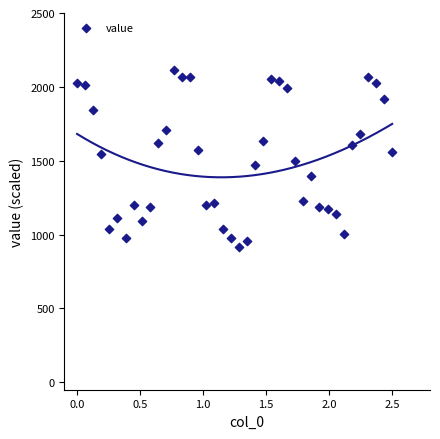

What is the range of Y values (max minus min)?

1200